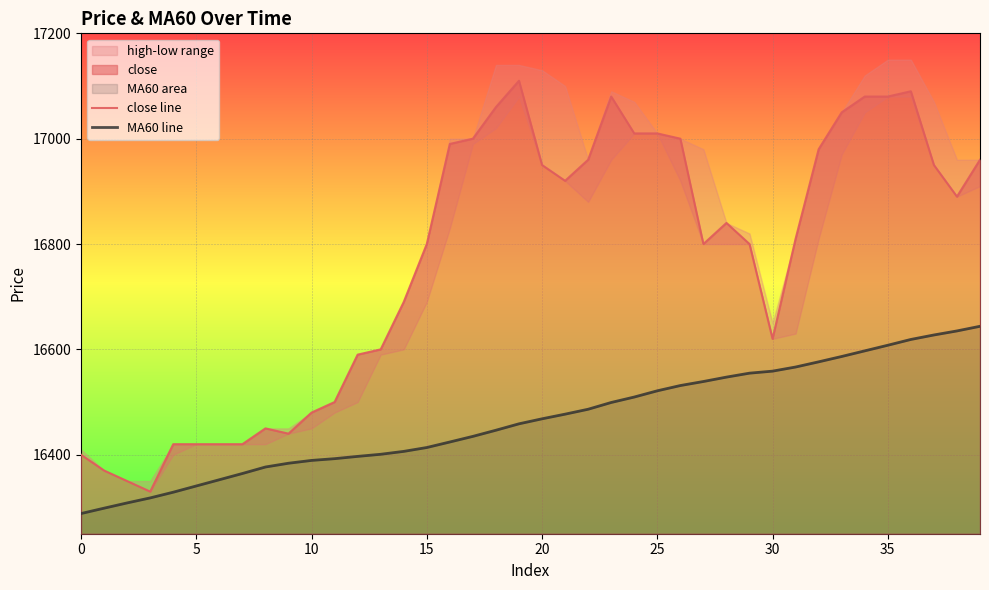

Is it true that close line equals 28489.4 at 20?

False